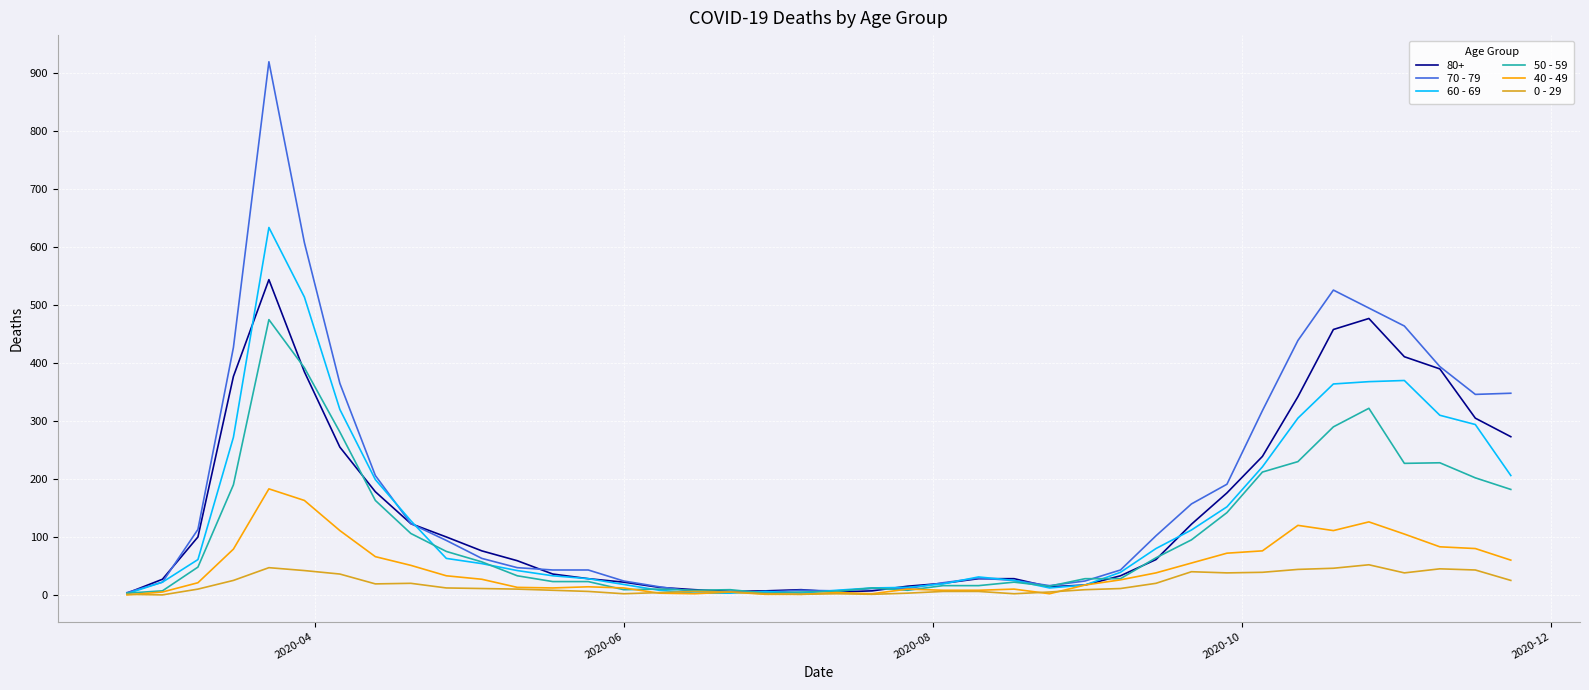

Does the chart display data point markers on the line(s)?

No